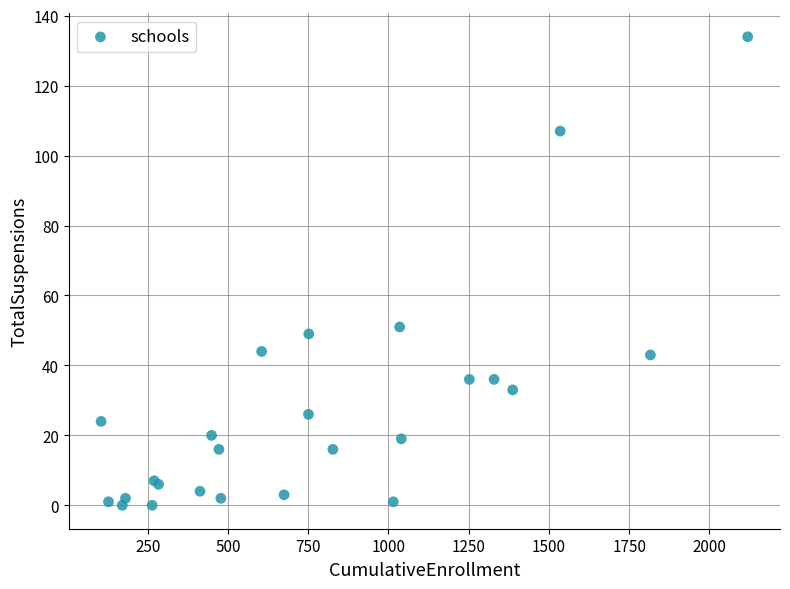

What Y value in the scatter plot is closest to 67?

51